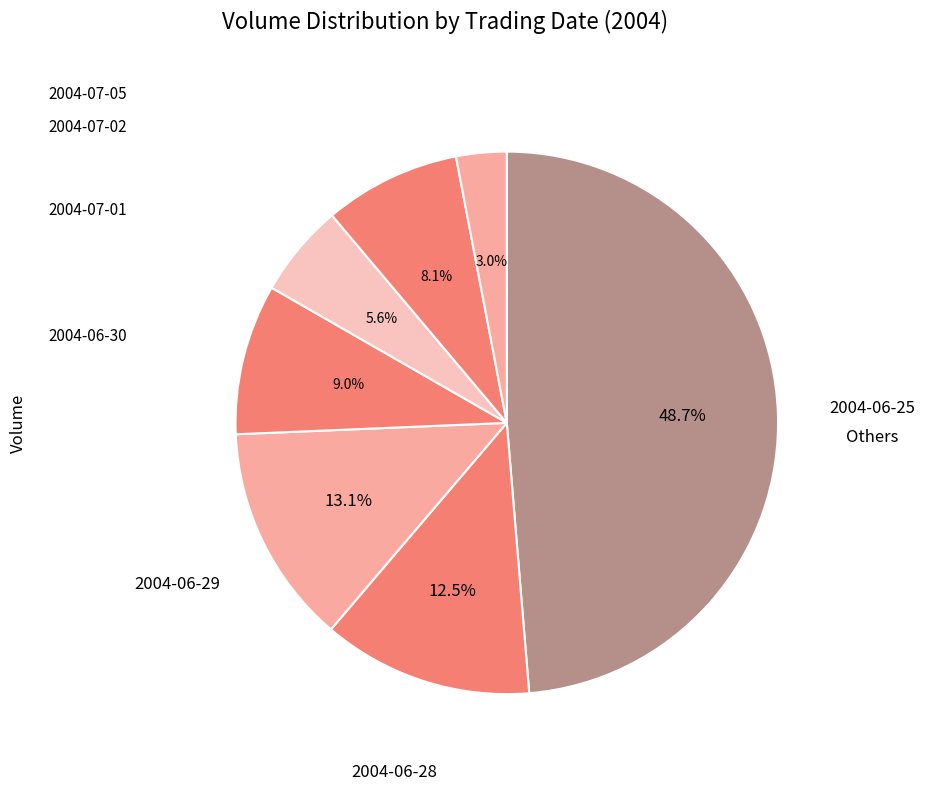

To the nearest percent, what percentage of the pie is 2004-07-02?

8%